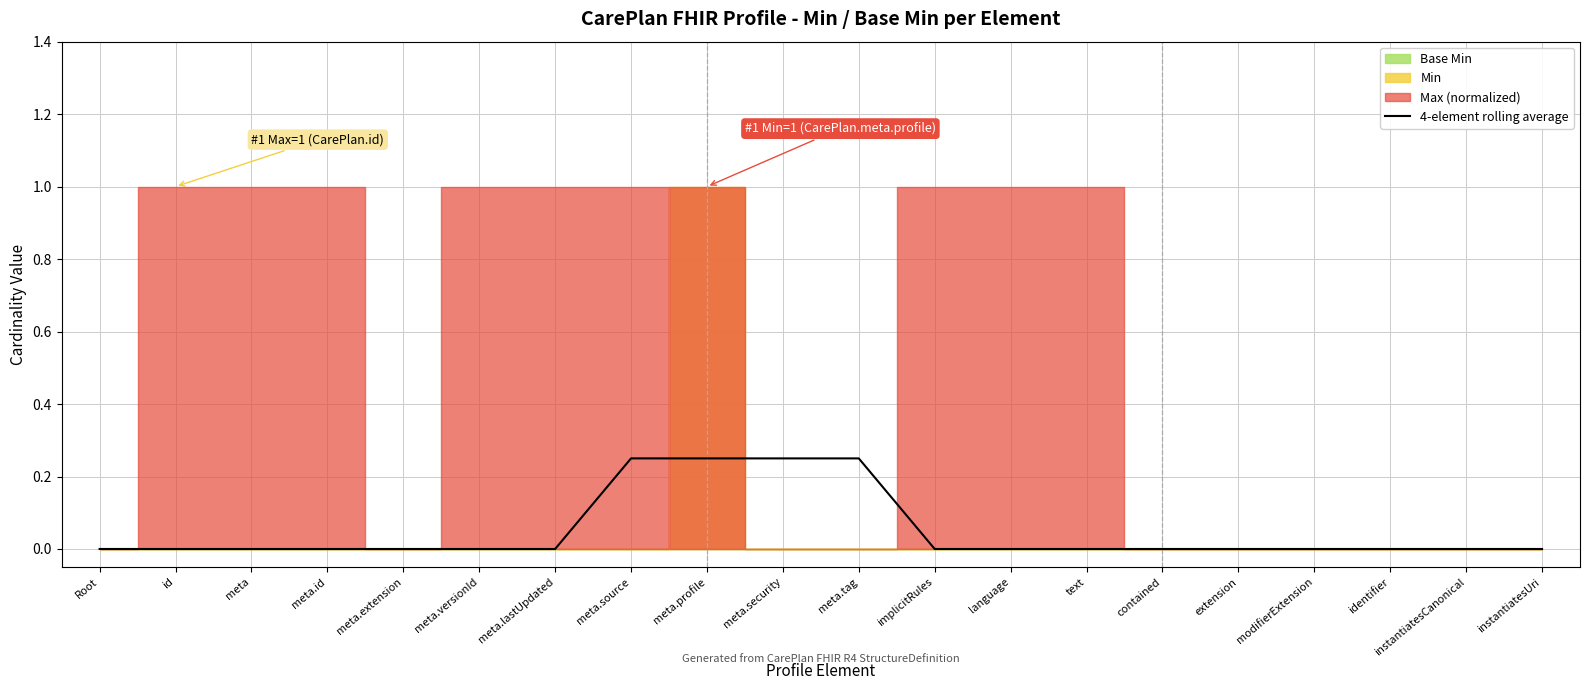

How many lines are shown in the chart?

1